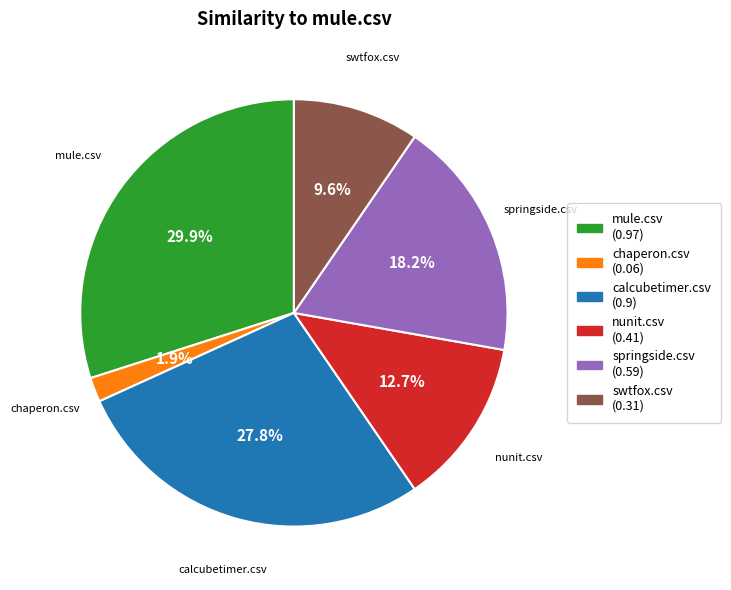

To the nearest percent, what is the difference between the swtfox.csv and nunit.csv slice percentages?

3%